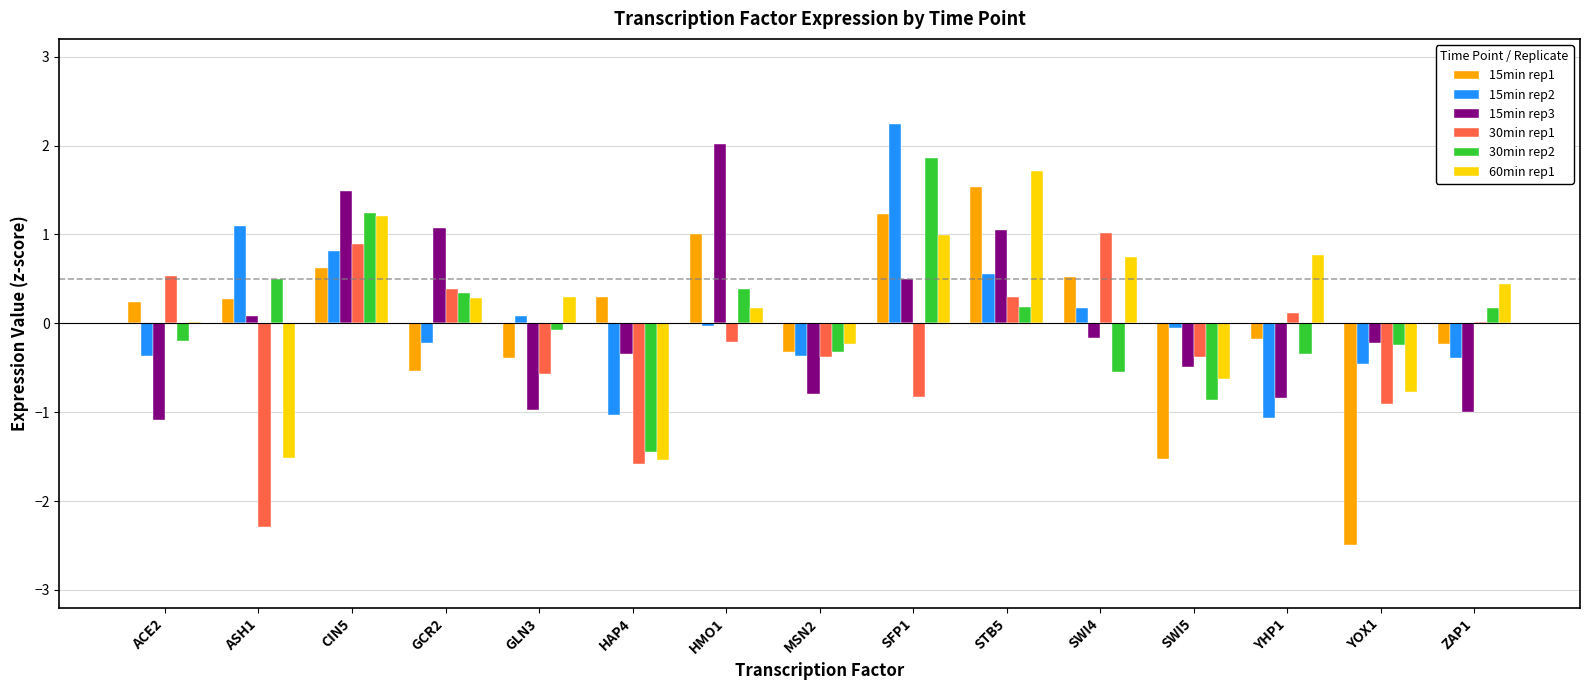

Where is 30min rep1 nearest to the value 0?

ASH1